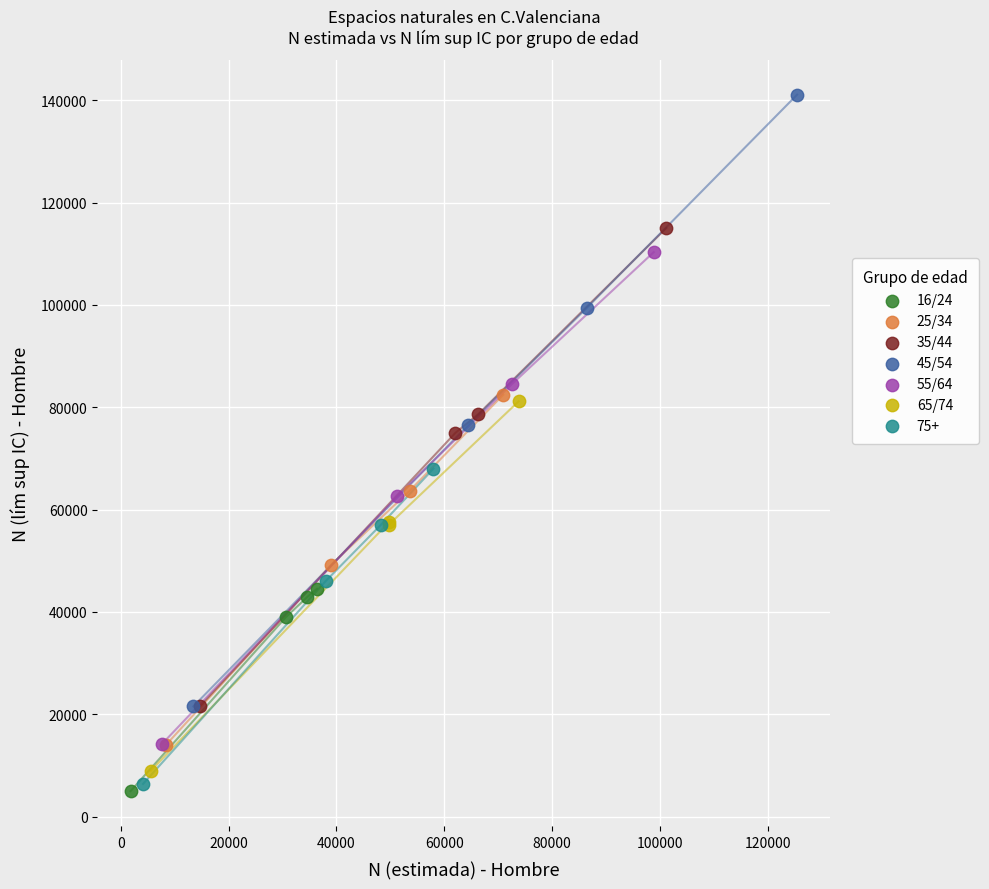

Which series reaches the maximum Y coordinate?

45/54